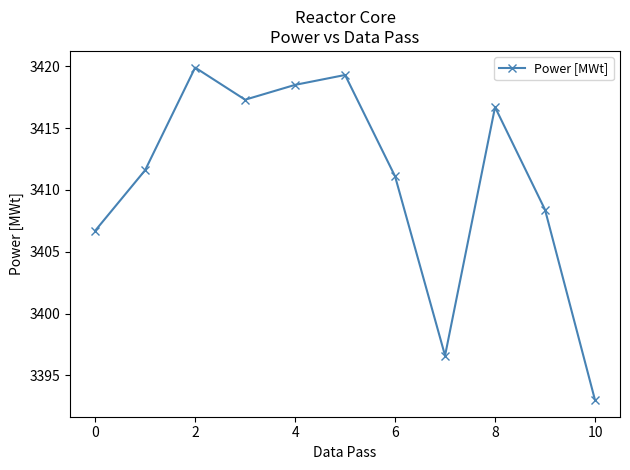

How many interior local peaks (higher than both neighbors) does the data have?

3